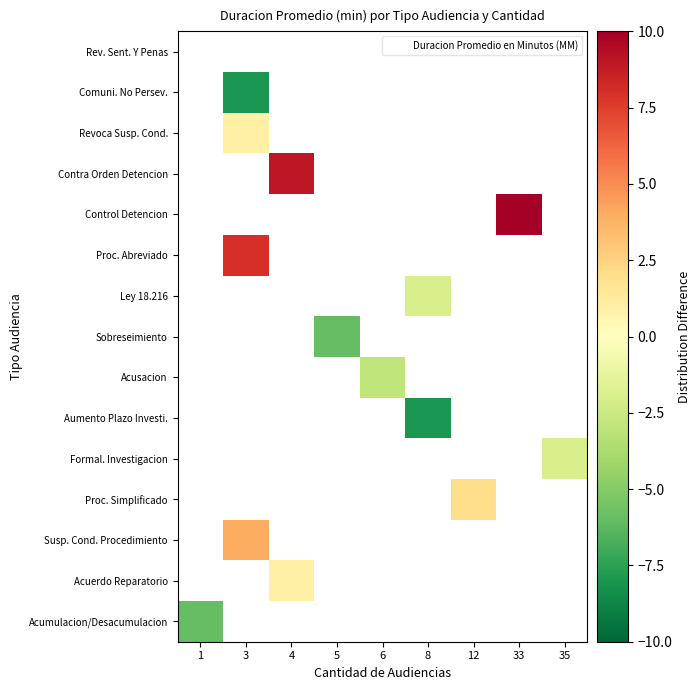

Count the number of data series in this chart.

15